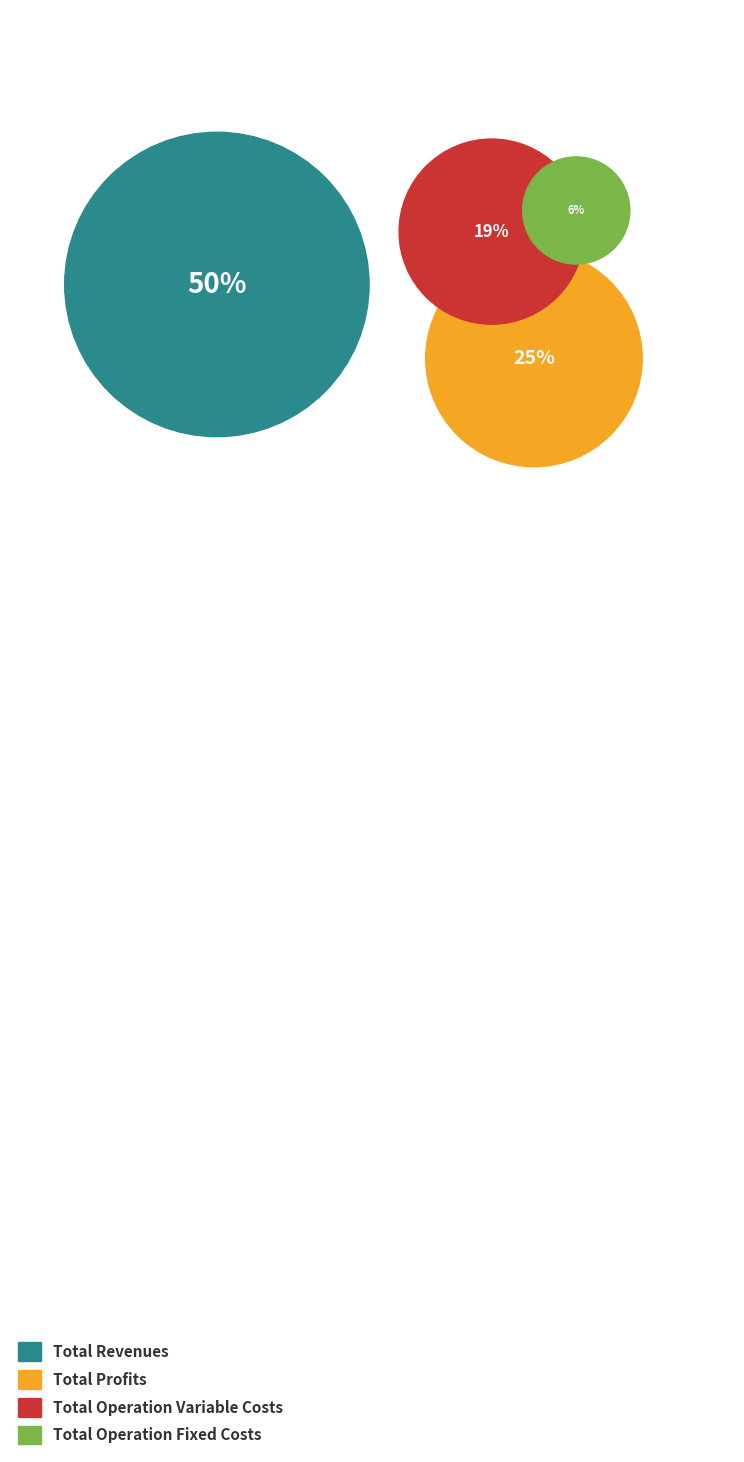

Which slice is the largest?

Total Revenues